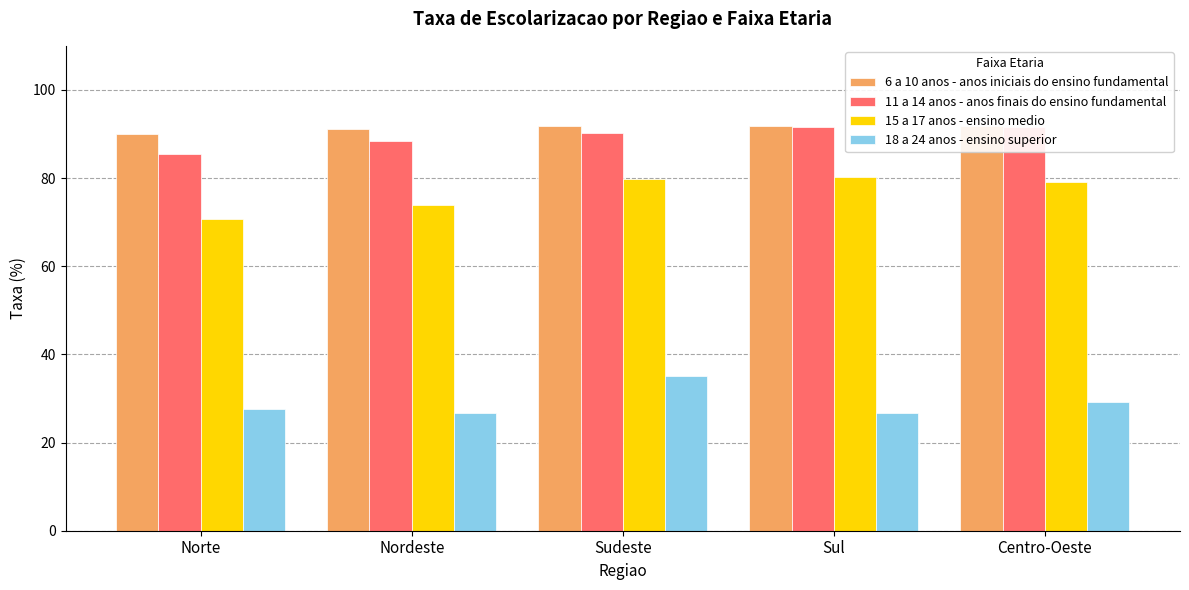

At which label does 18 a 24 anos - ensino superior reach its peak?

Sudeste